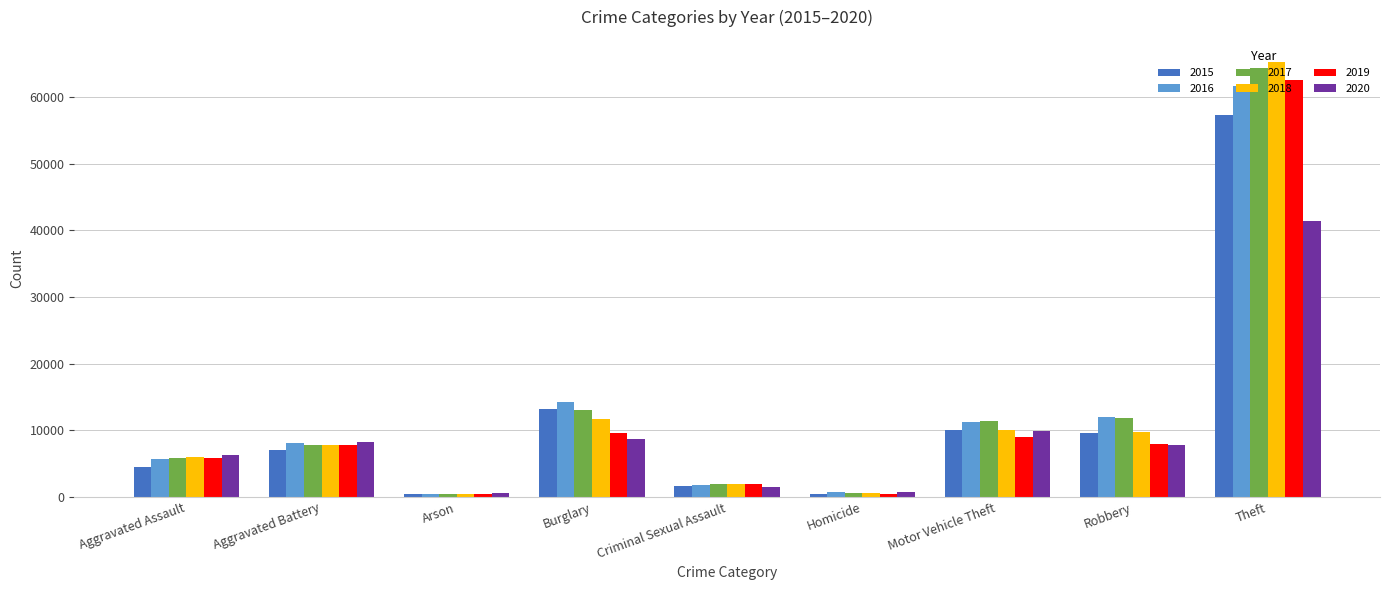

What is the average value of the 2015 series?

11596